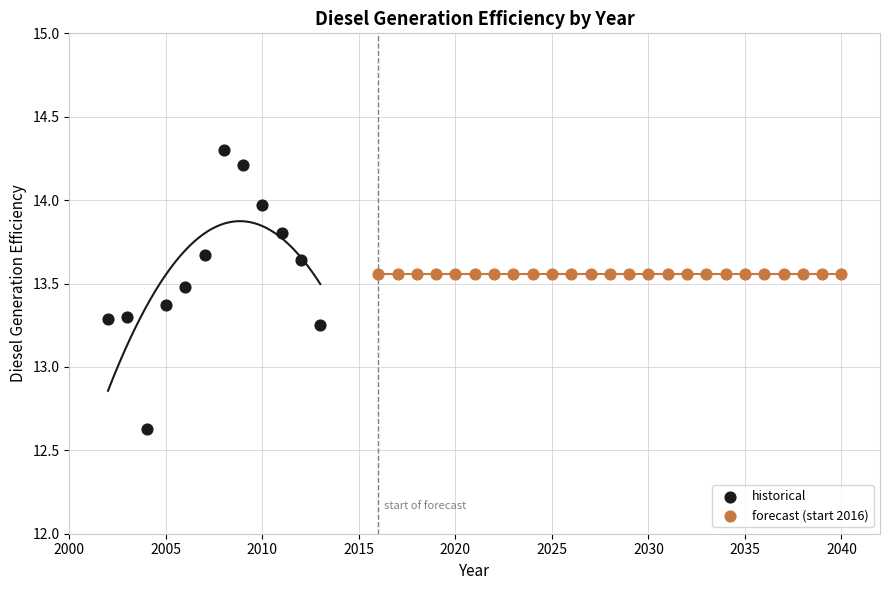

Which series contains the highest Y value?

historical